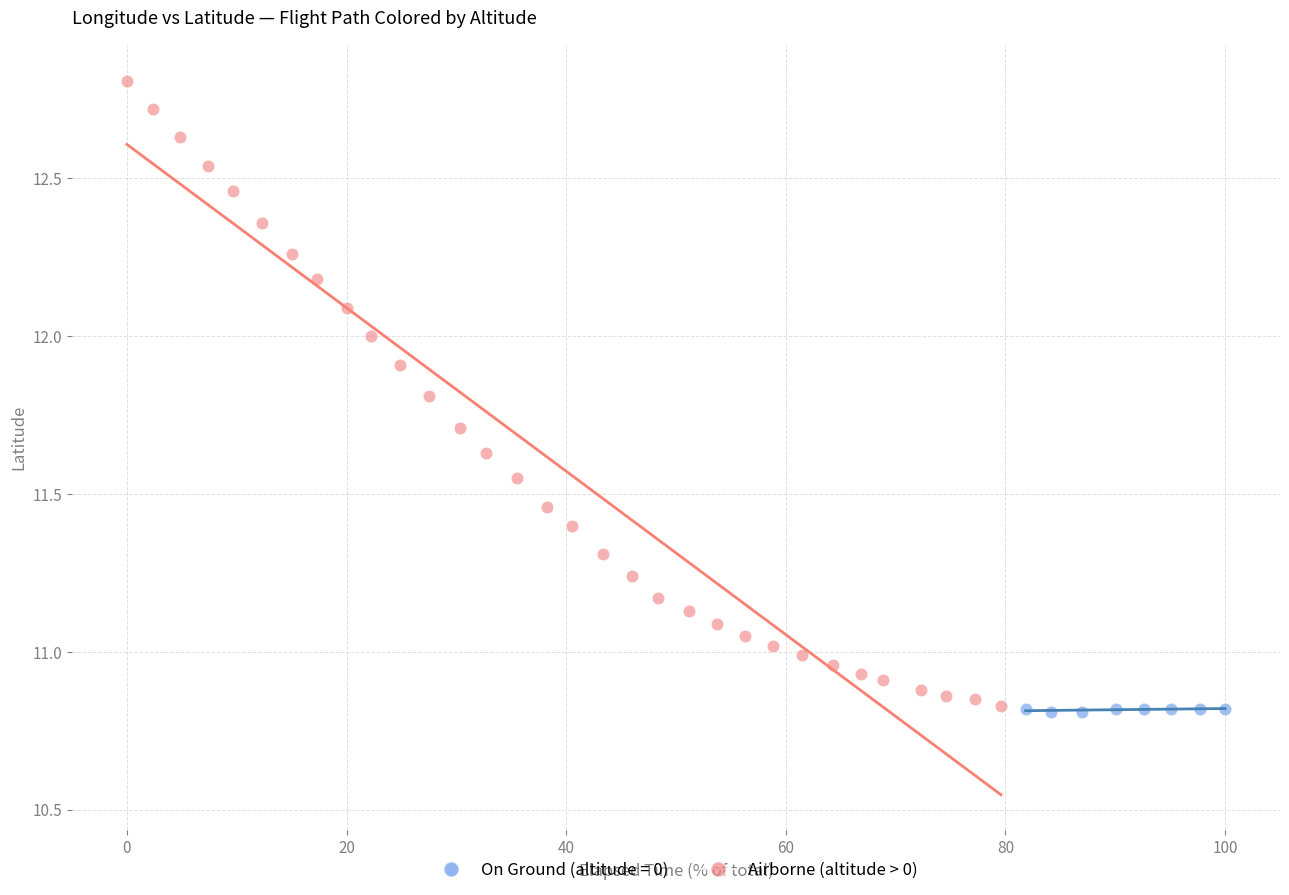

Which series reaches the maximum Y coordinate?

Airborne (altitude > 0)